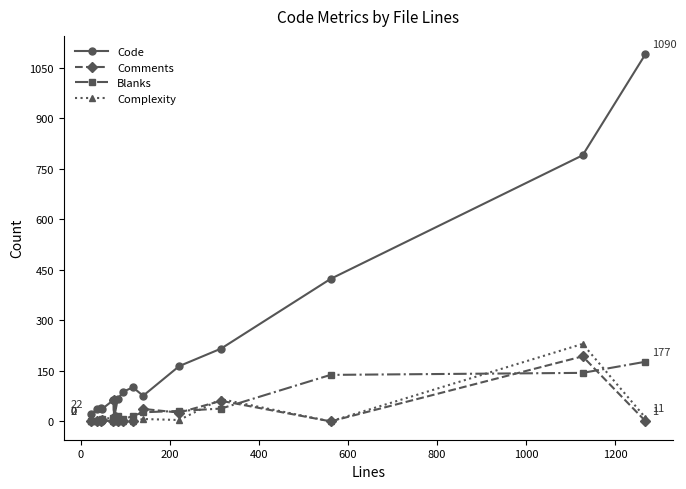

What is the value of the Blanks point at the 8th from the left?

6